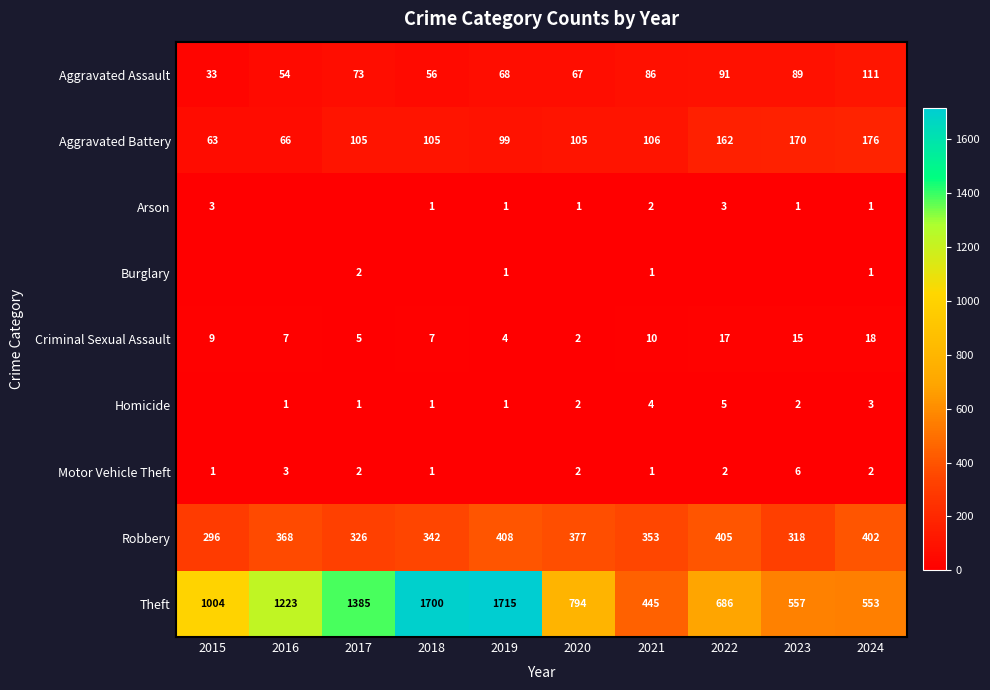

How many data points in Aggravated Assault are less than 73?

5